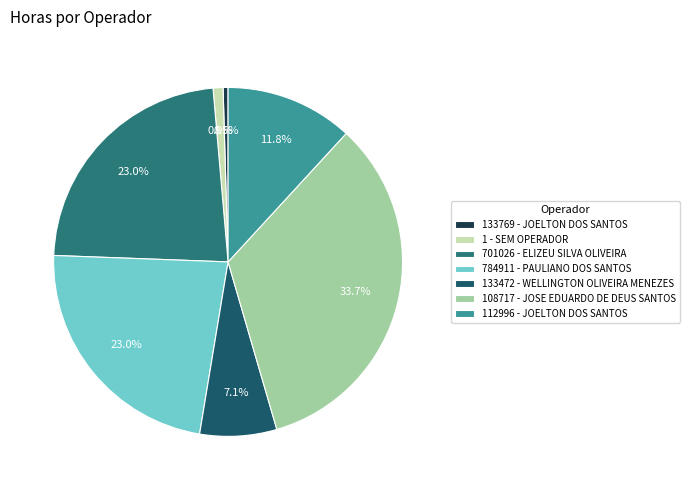

True or false: 784911 - PAULIANO DOS SANTOS accounts for 23% of the total.

True